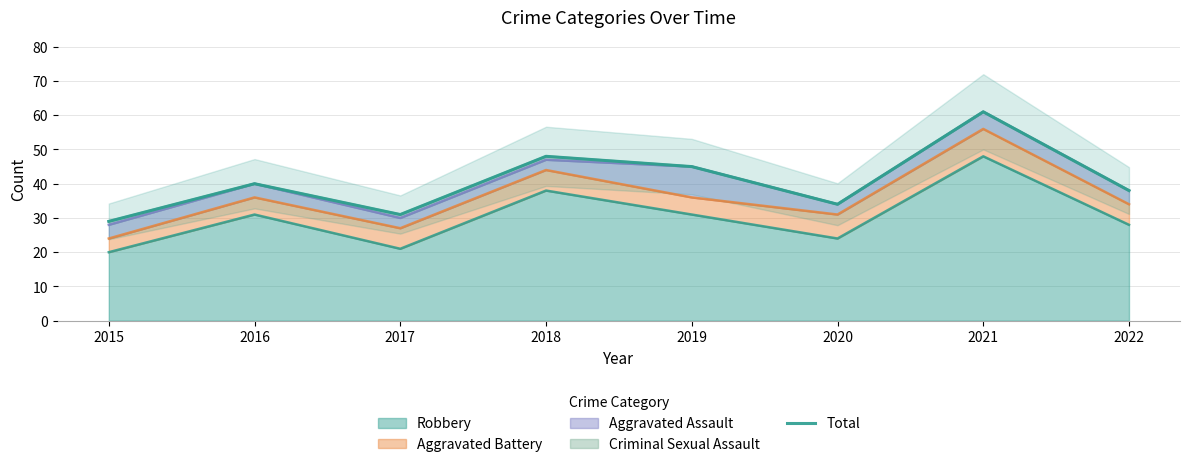

How many lines are shown in the chart?

1